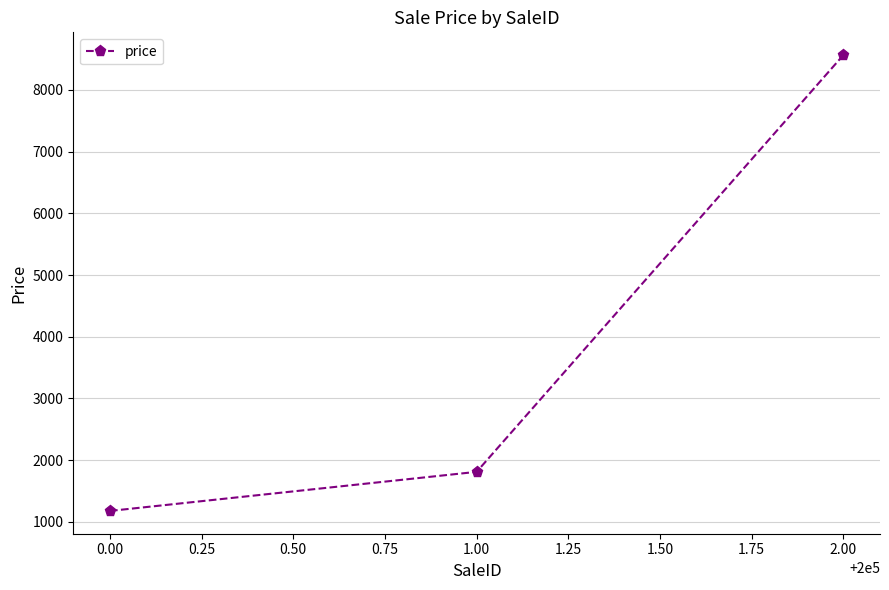

What is the difference between the second highest and minimum values?

633.5